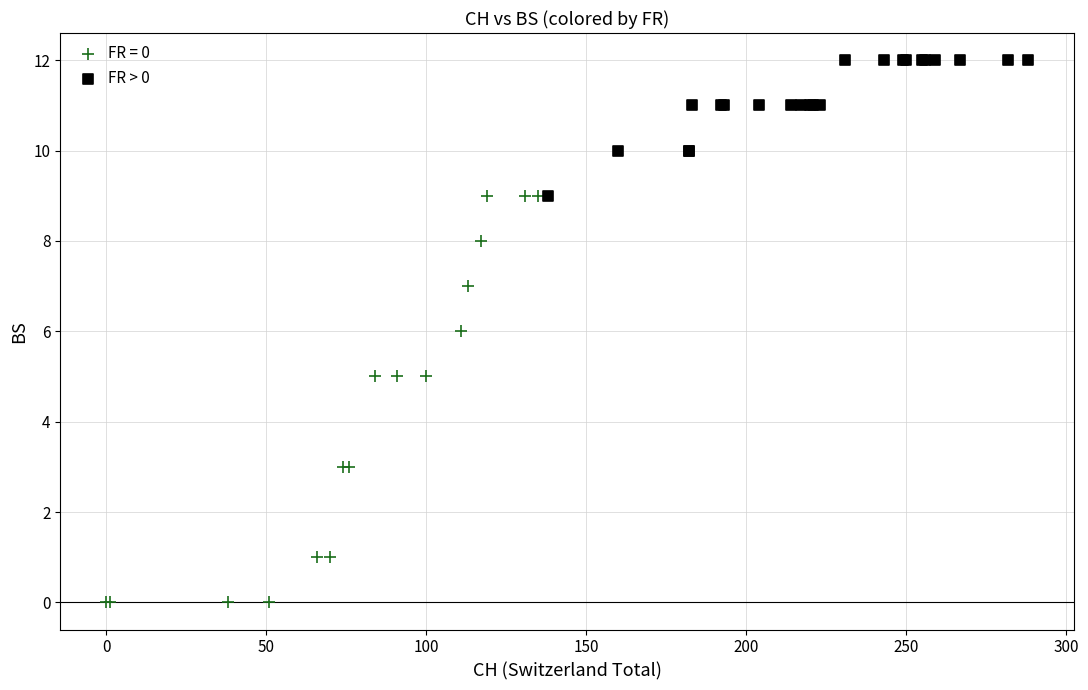

Which series has the largest Y range (max minus min)?

FR = 0